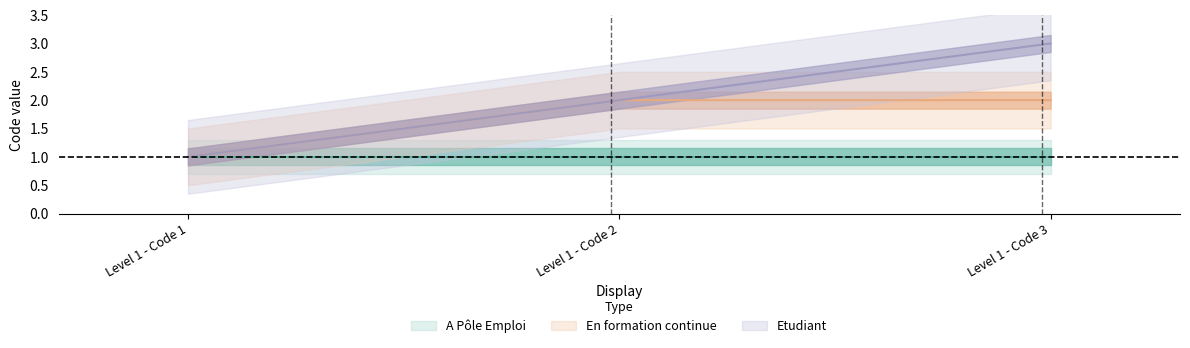

How many lines are shown in the chart?

2